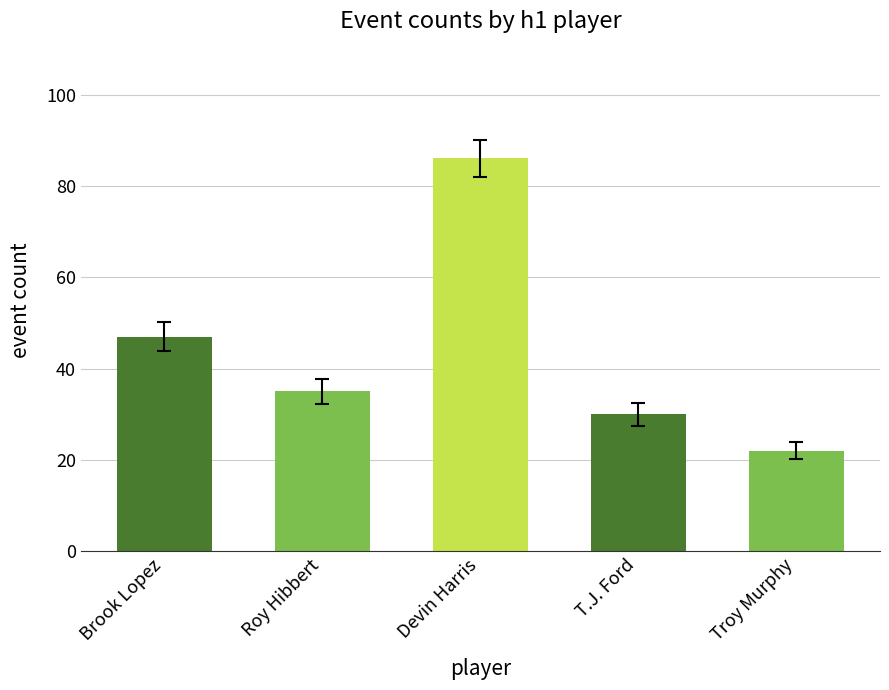

The chart shows a value of 30 at T.J. Ford. True or false?

True